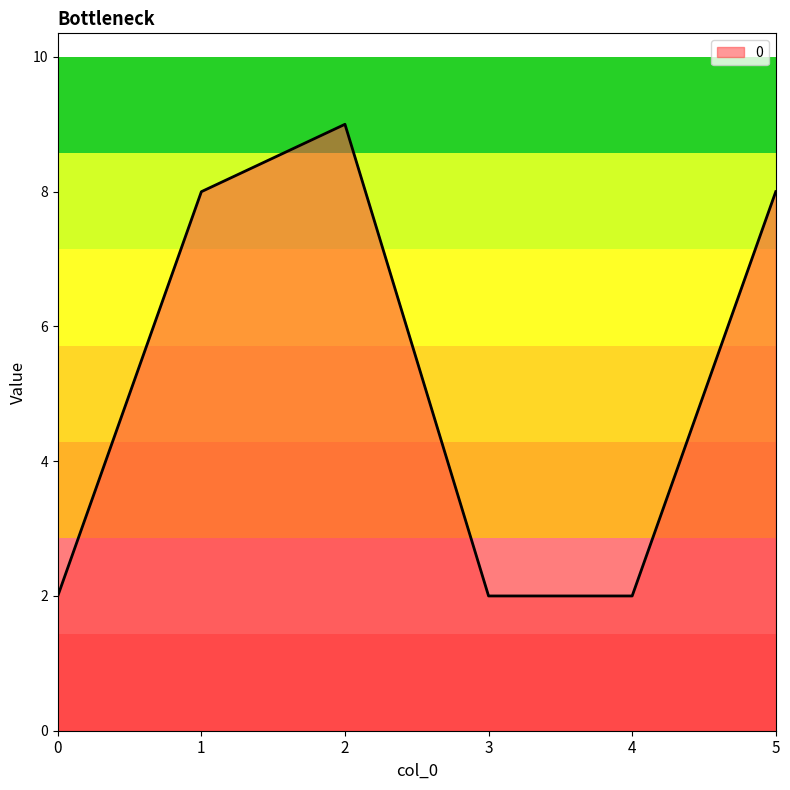

How many distinct data groups are displayed?

1